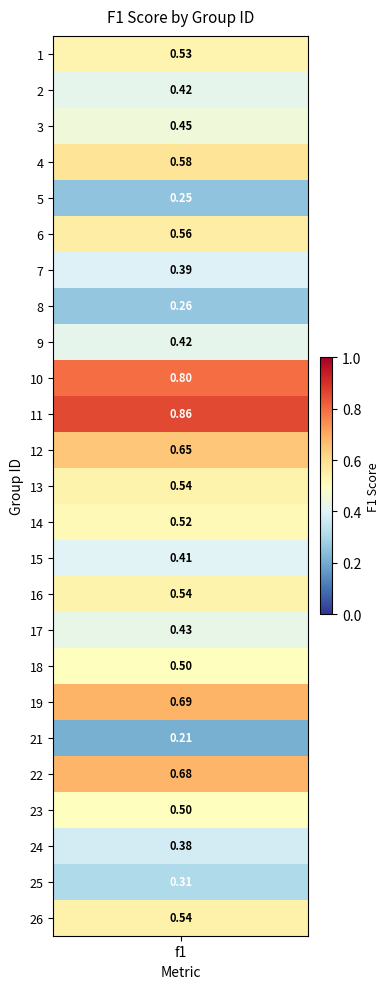

Which label corresponds to the smallest value in the chart?

21